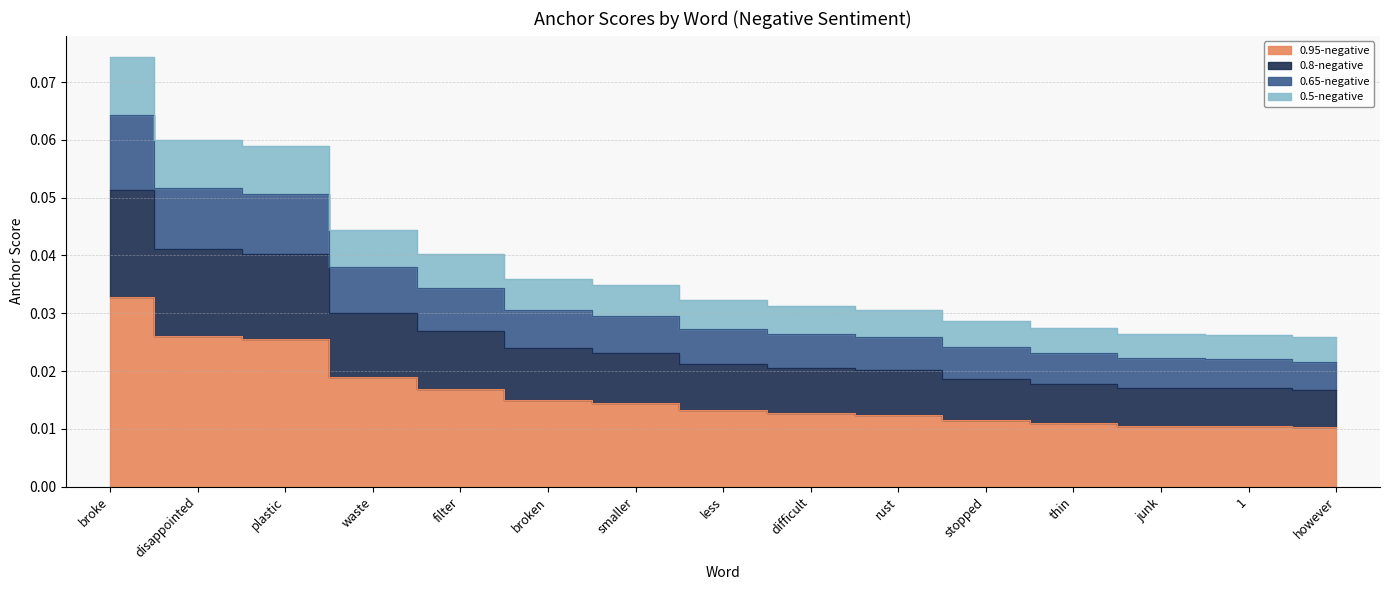

What position from the right is broke?

15